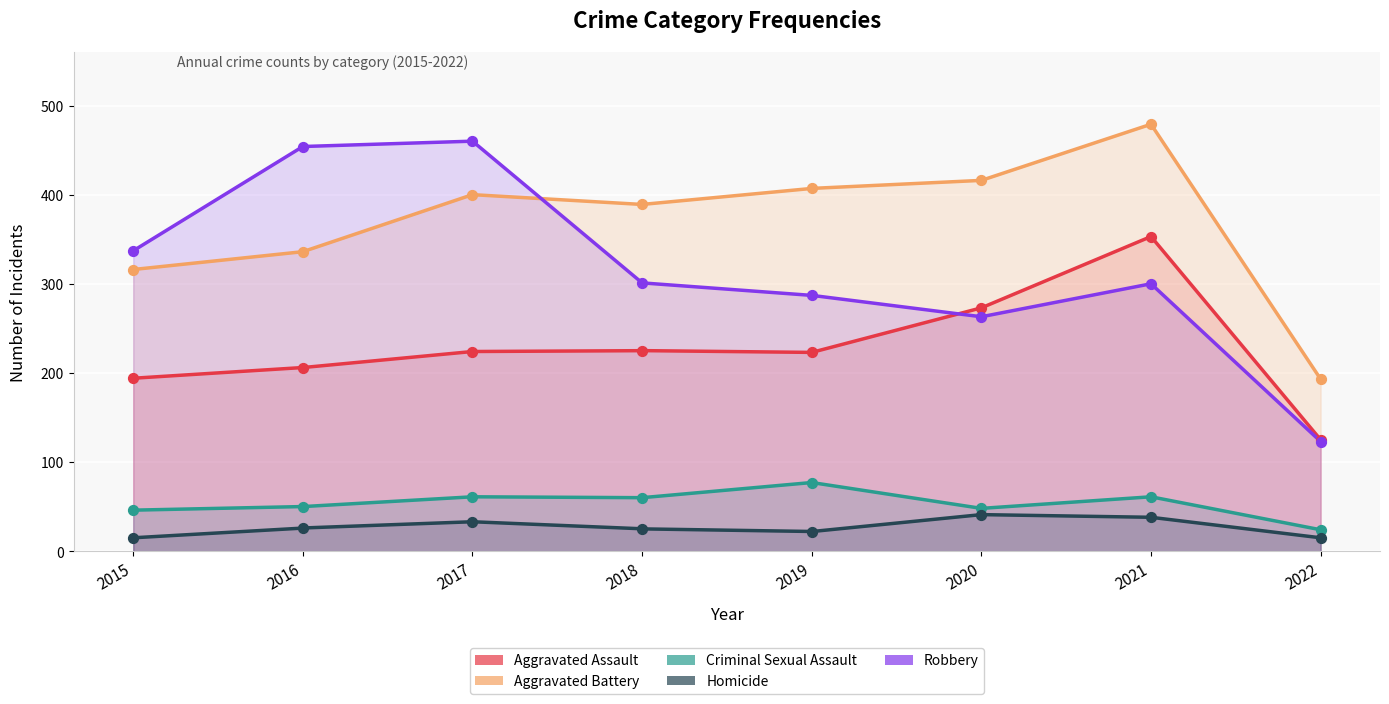

Which series reaches the minimum Y coordinate?

Homicide